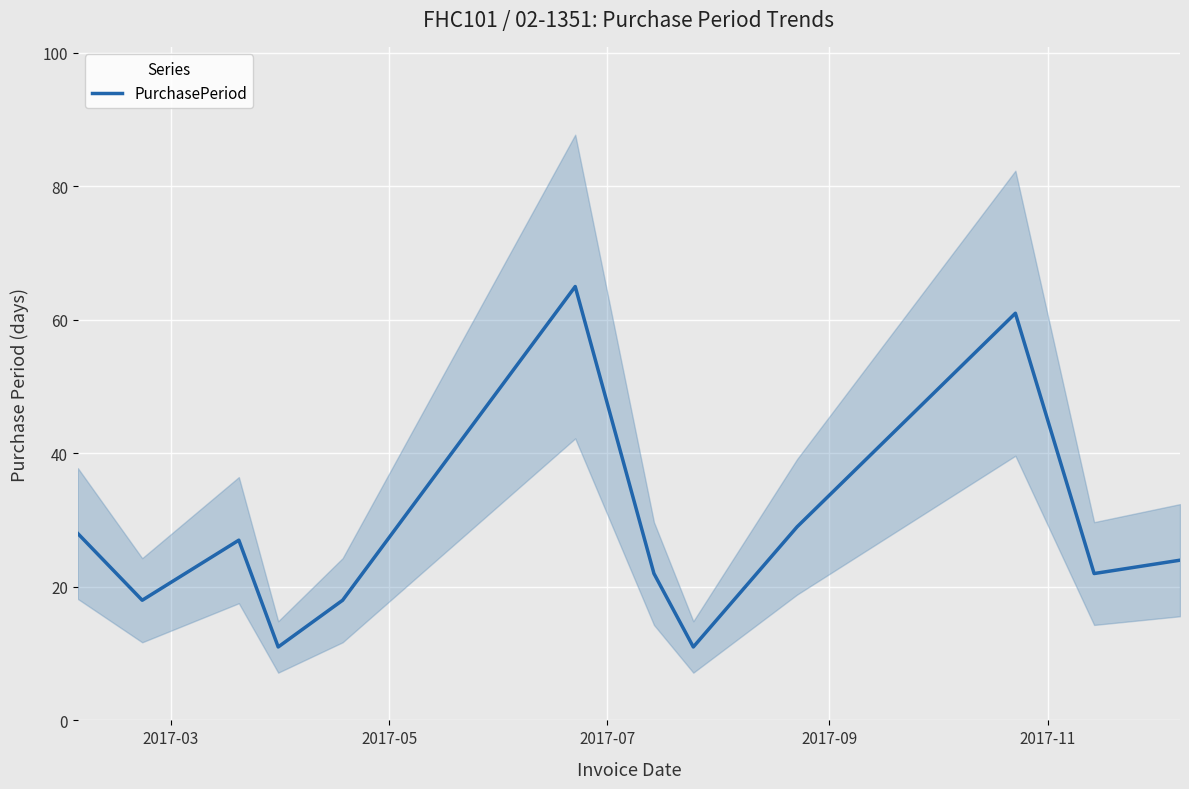

What is the average value?

28